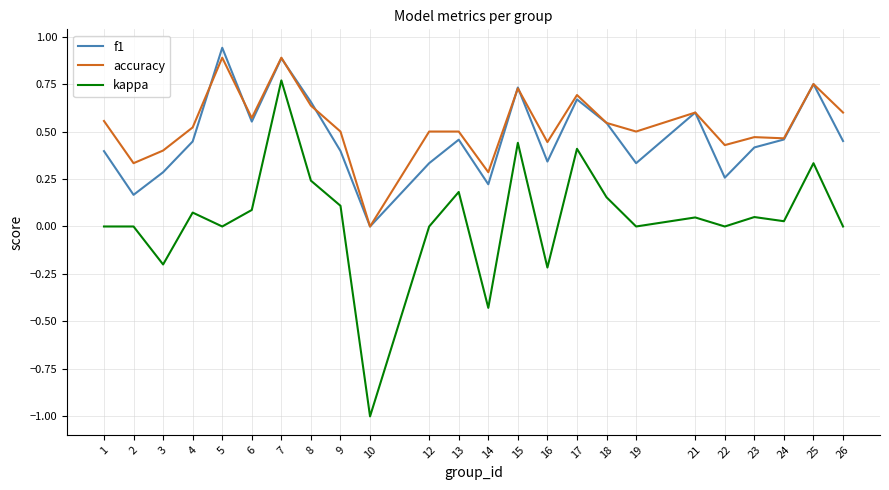

Which series has the largest range (max minus min)?

kappa